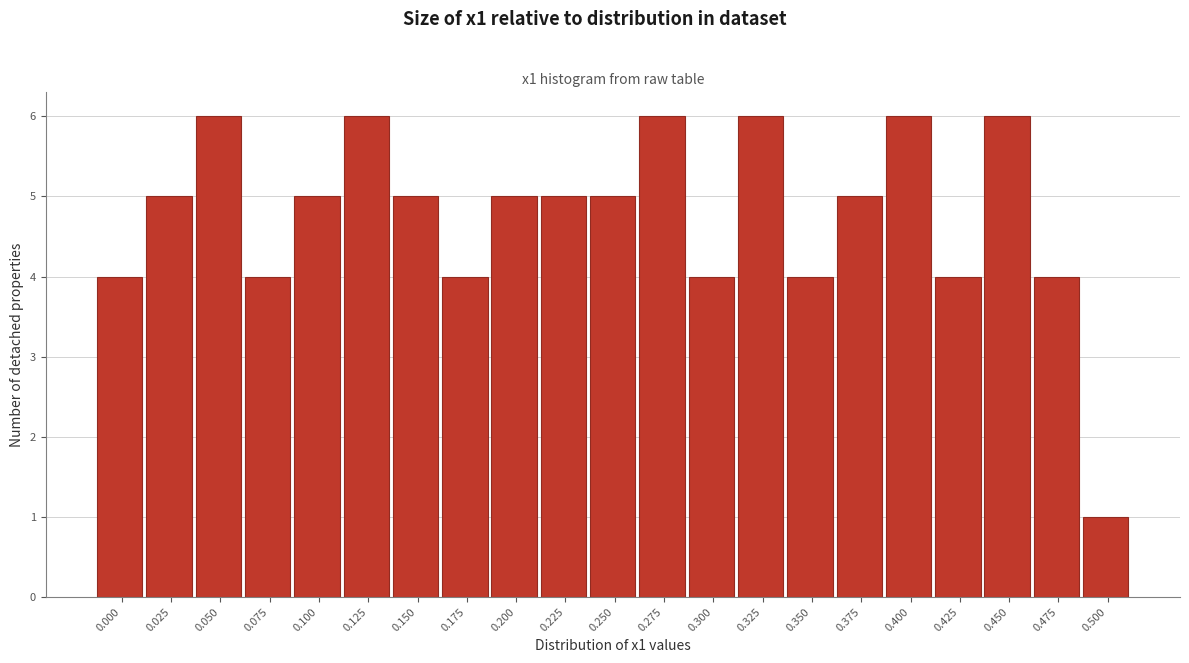

Reading left to right, what are all the values shown in this chart?

0.000=4	0.025=5	0.050=6	0.075=4	0.100=5	0.125=6	0.150=5	0.175=4	0.200=5	0.225=5	0.250=5	0.275=6	0.300=4	0.325=6	0.350=4	0.375=5	0.400=6	0.425=4	0.450=6	0.475=4	0.500=1